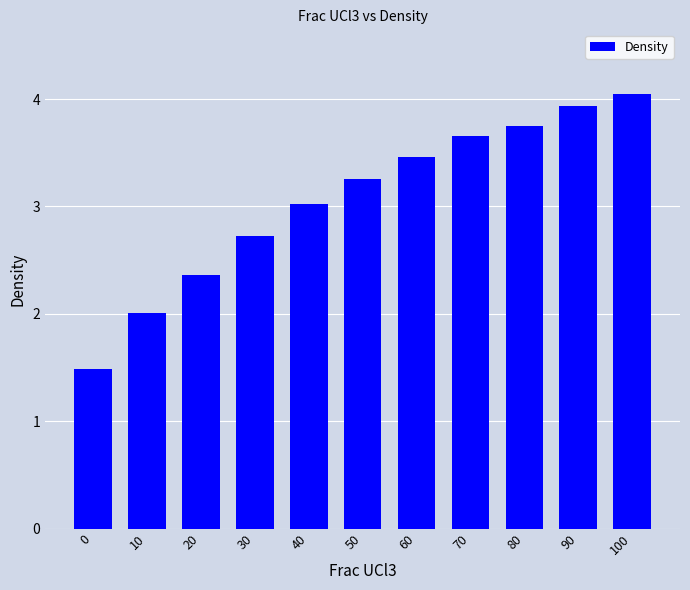

What is the value of the 1st bar from the left?

1.5